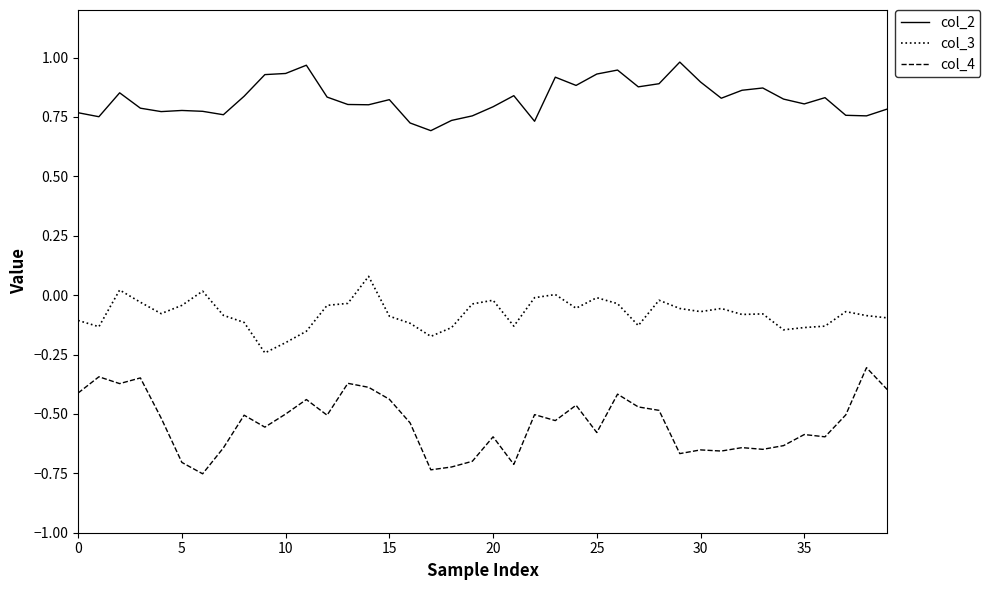

Which series has the largest total across all categories?

col_2